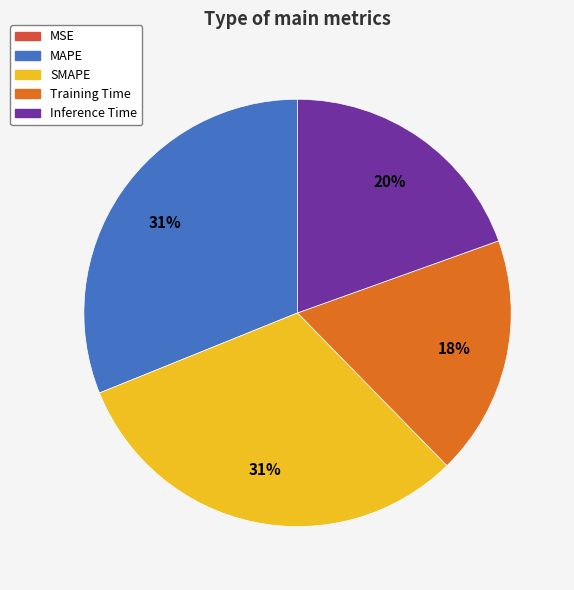

Does any single category account for the majority?

No